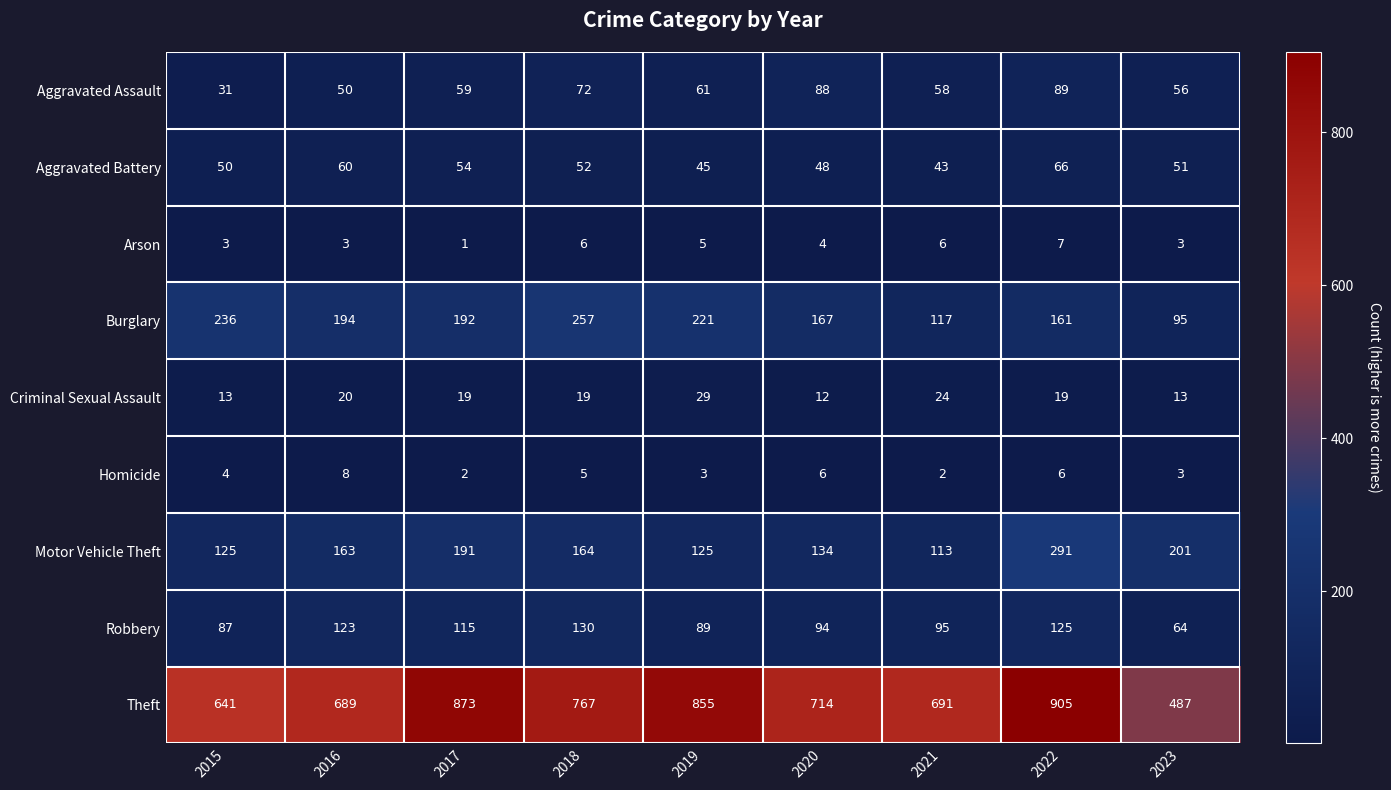

What is the sum of all Arson values?

38